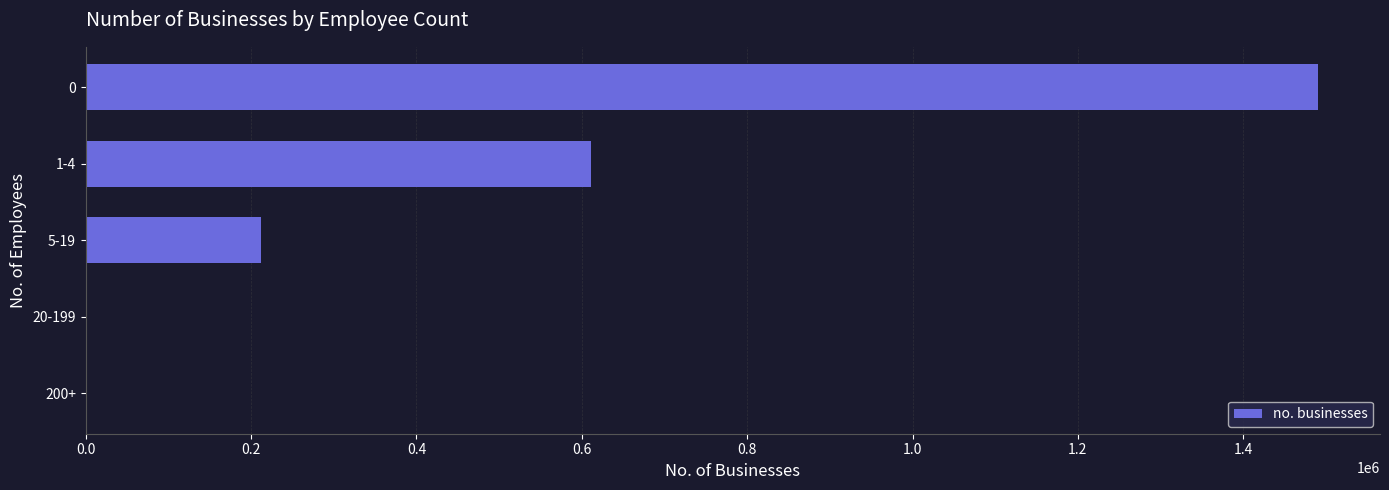

The value at 1-4 is 611468. True or false?

True